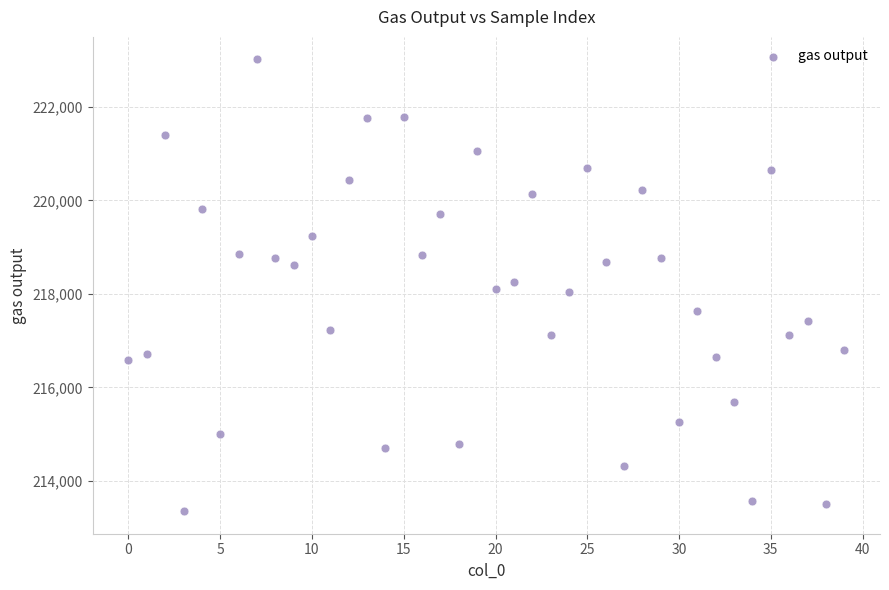

What is the range of Y values (max minus min)?

9662.6